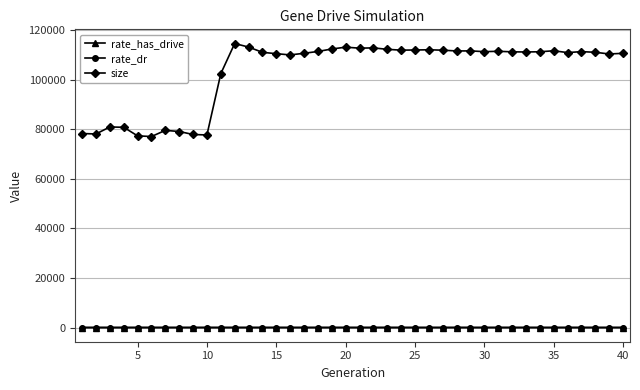

Count the number of data series in this chart.

3